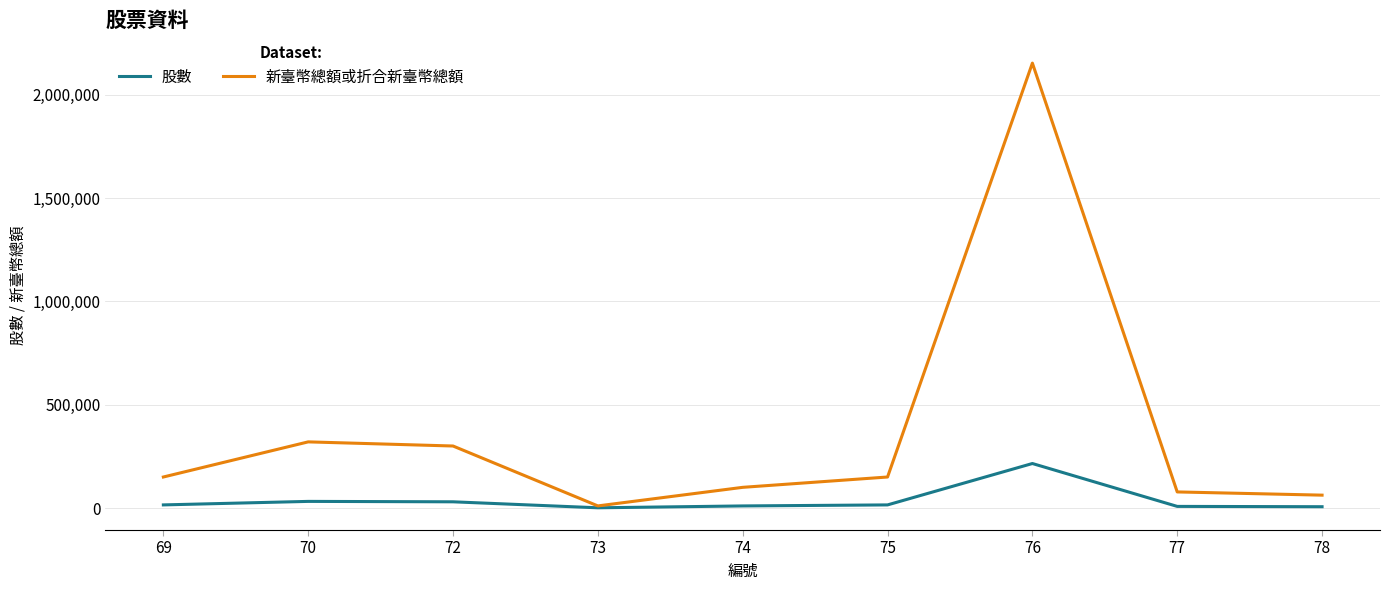

The value of 新臺幣總額或折合新臺幣總額 at 70 is 563527. True or false?

False